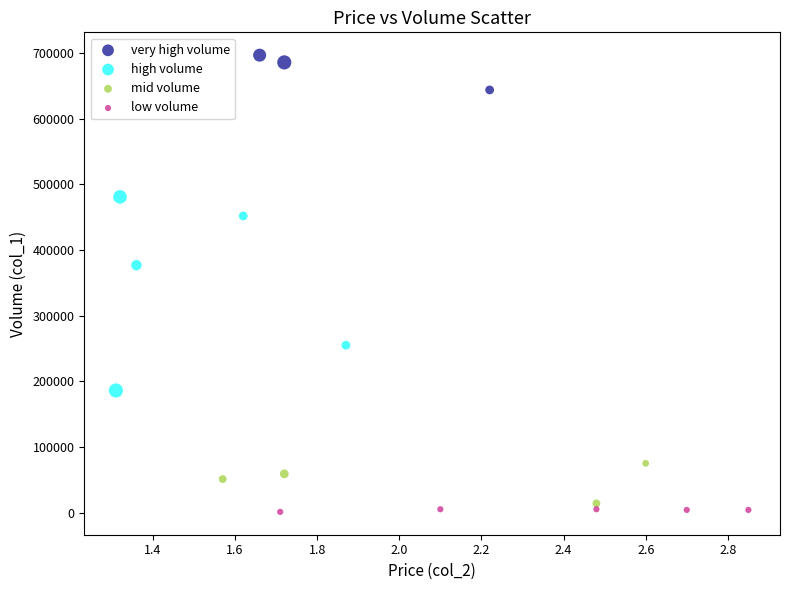

Which series has the widest spread of Y values?

high volume